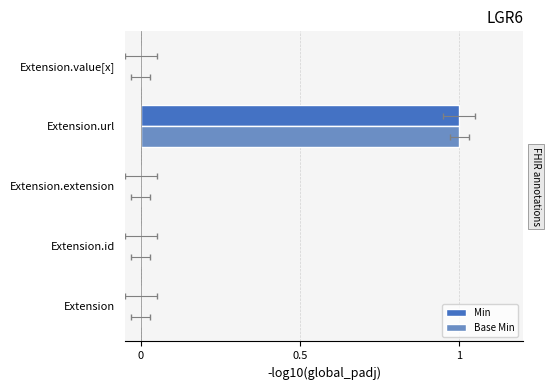

How many categories are shown in the chart?

5